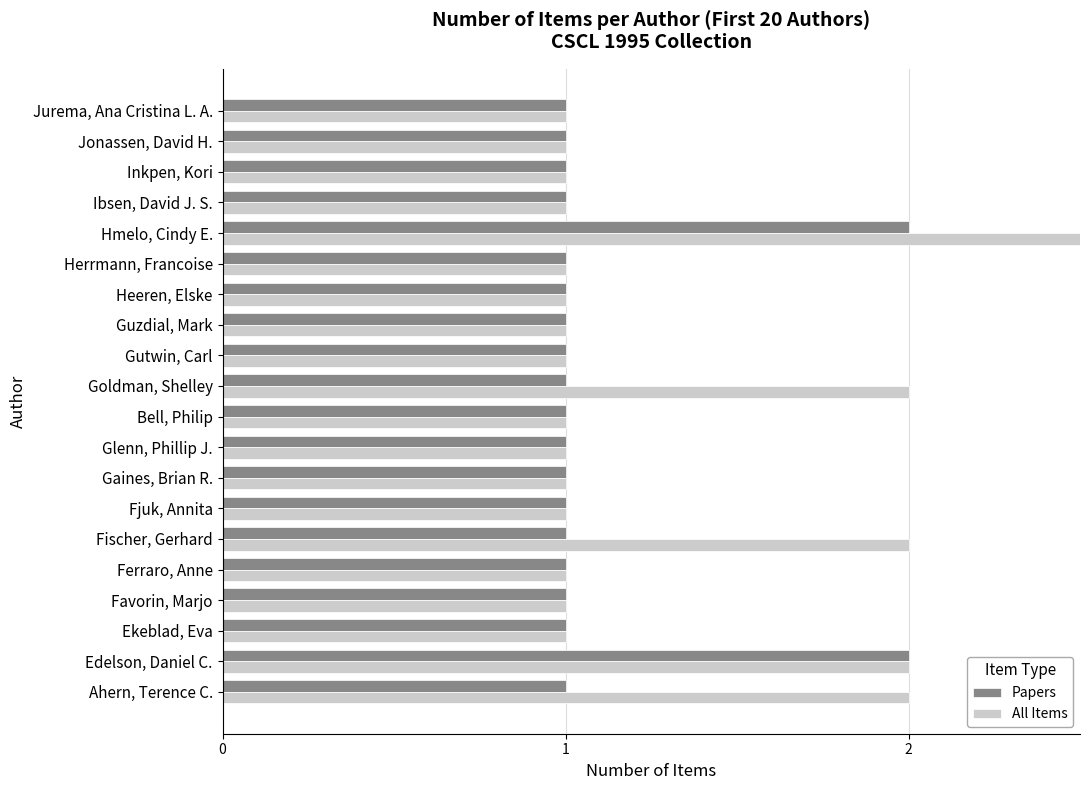

What is the total value across all series at Guzdial, Mark?

2